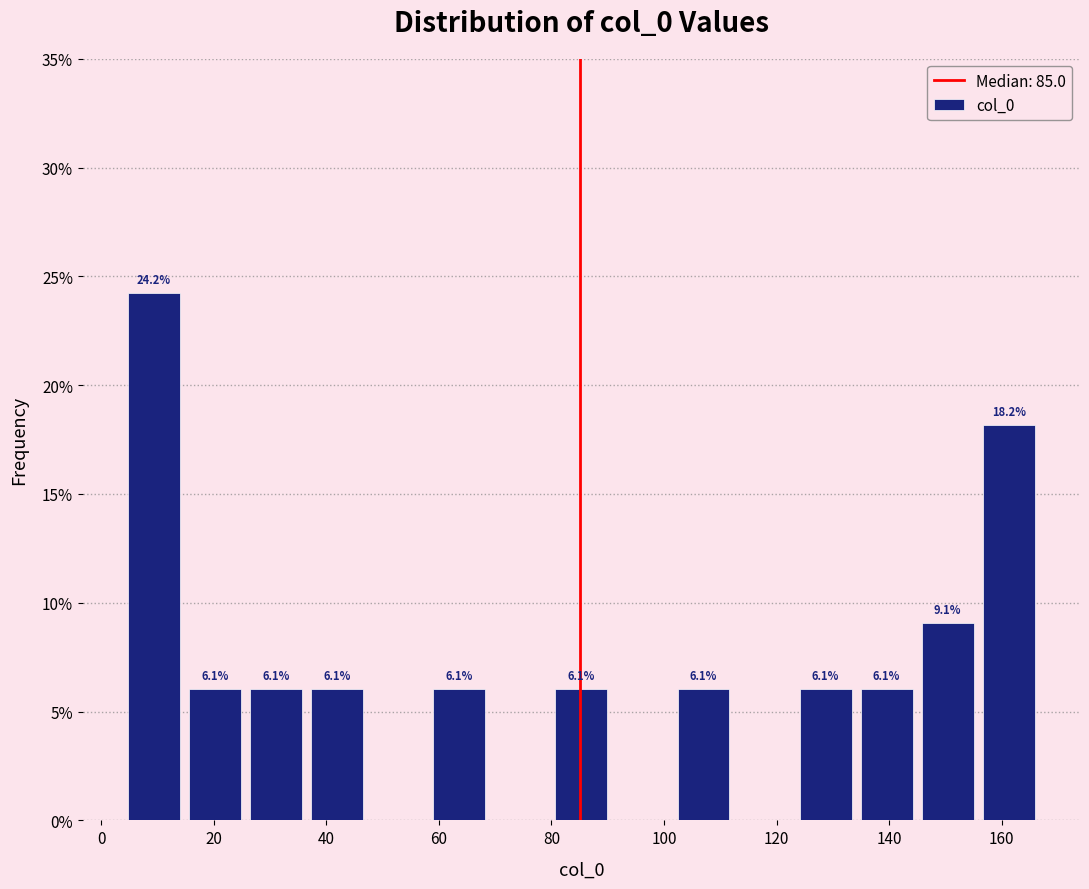

Which range on the x-axis has the tallest bar?

4 to 14